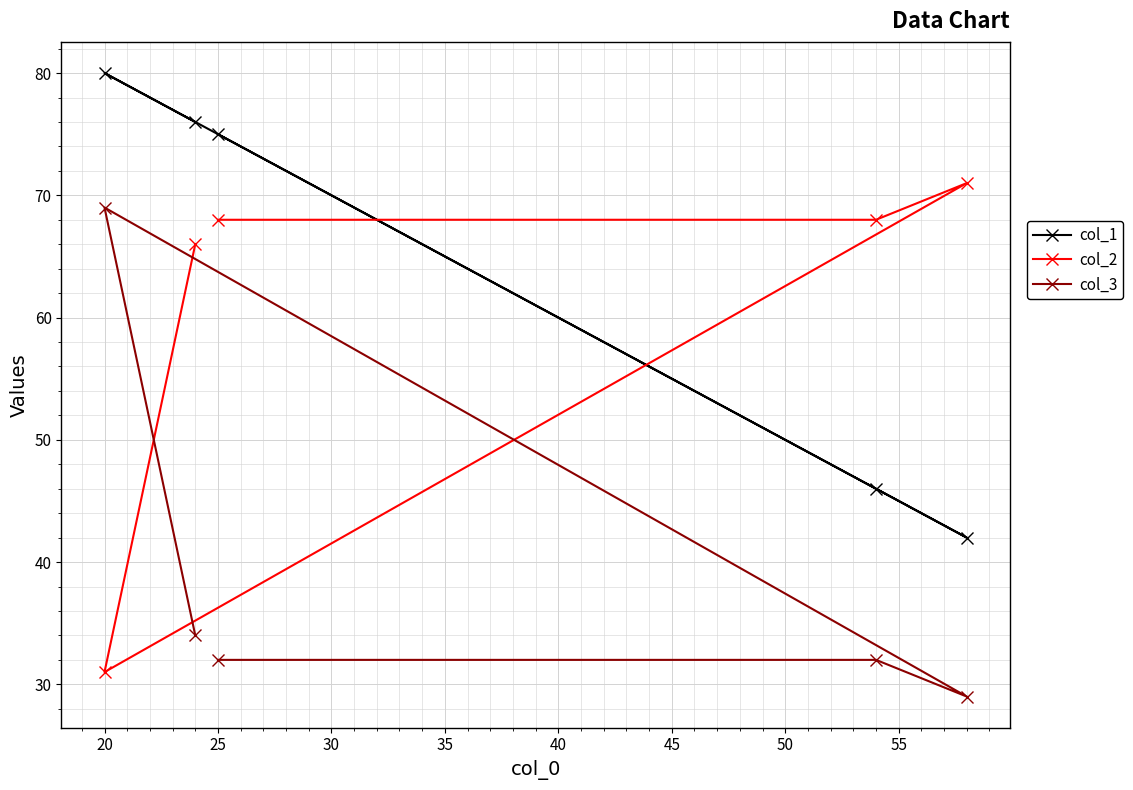

What is the minimum value shown in the chart?

29